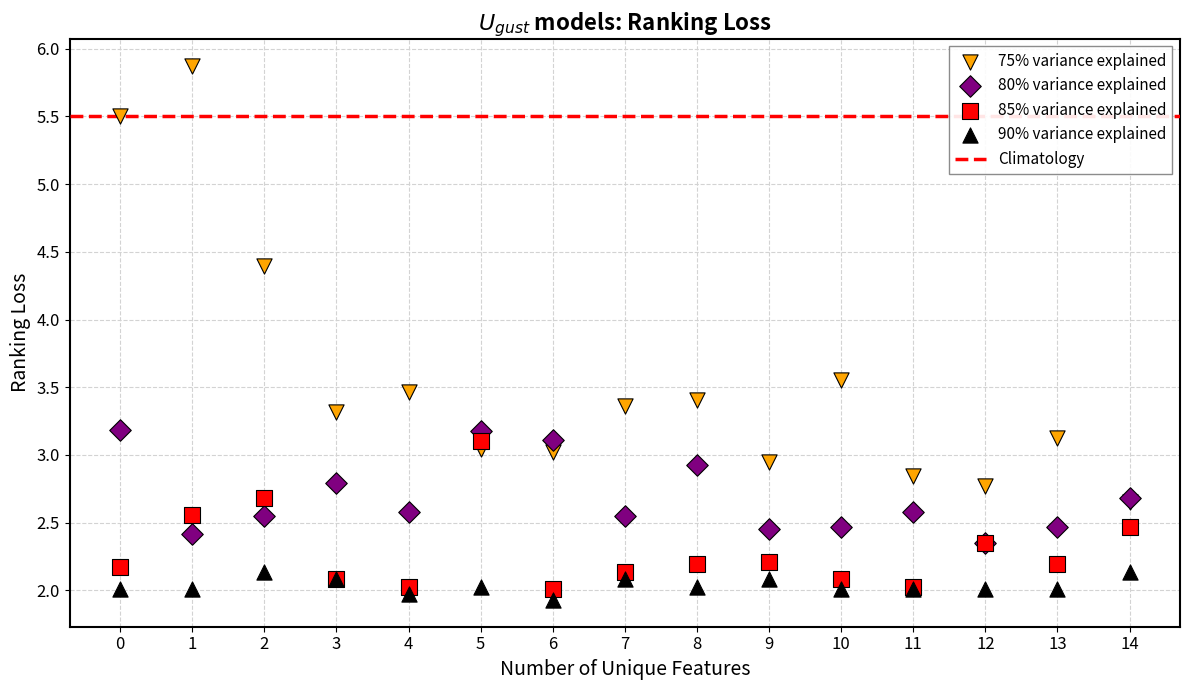

Which series reaches the minimum Y coordinate?

90% variance explained